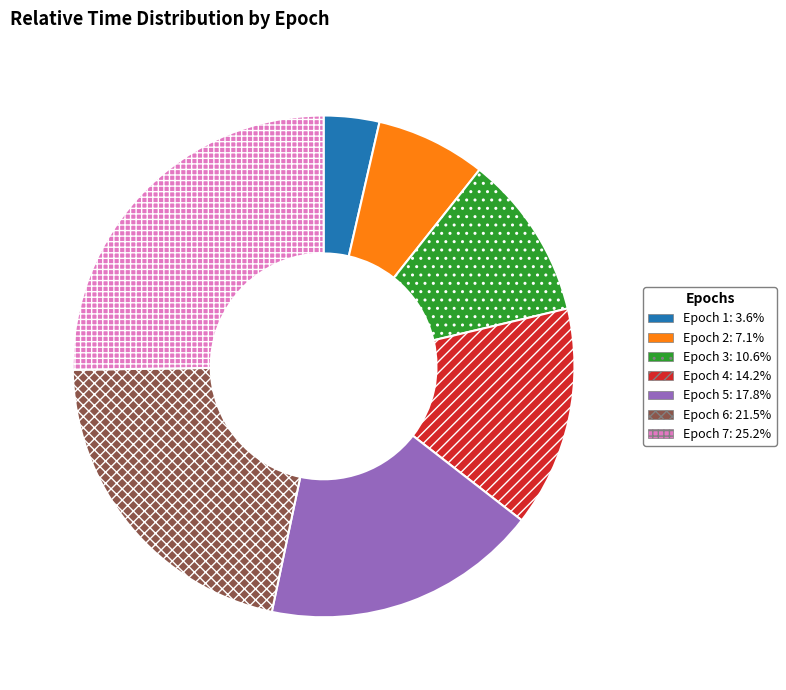

What is the ratio of the value at Epoch 7 to the value at Epoch 5?

1.4